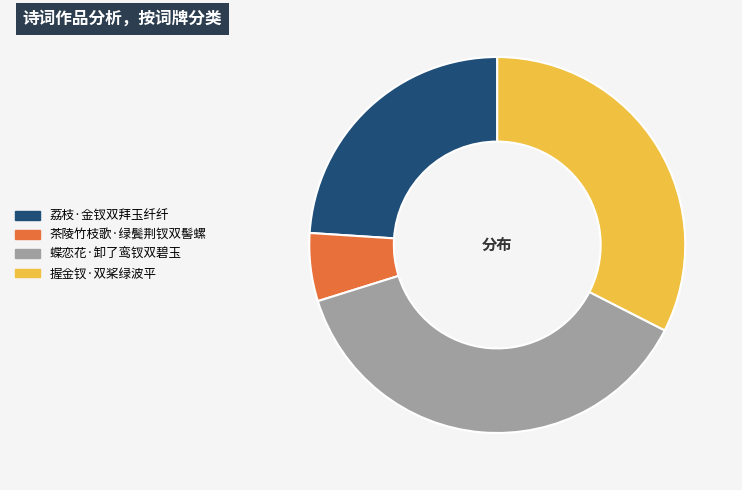

Does 茶陵竹枝歌·绿鬓荆钗双髻螺 account for over 50% of the chart?

No